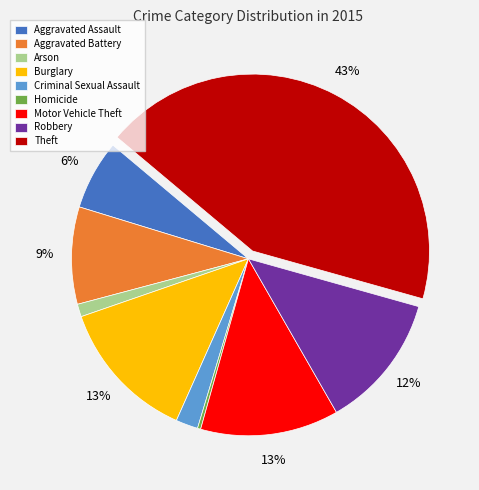

Does Aggravated Assault represent more than half of the total?

No